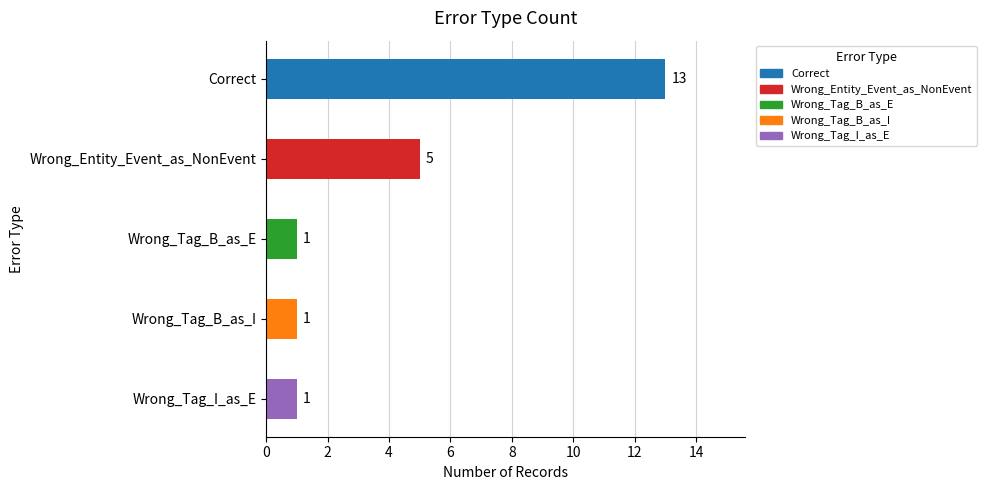

What is the smallest value displayed?

1